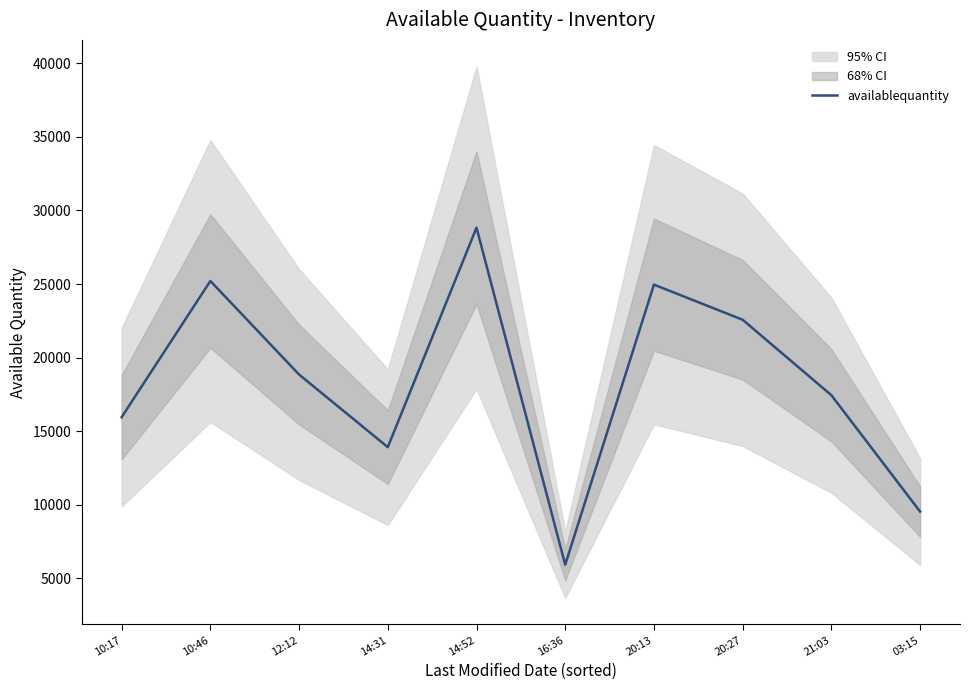

Where is the data nearest to the value 17376?

21:03